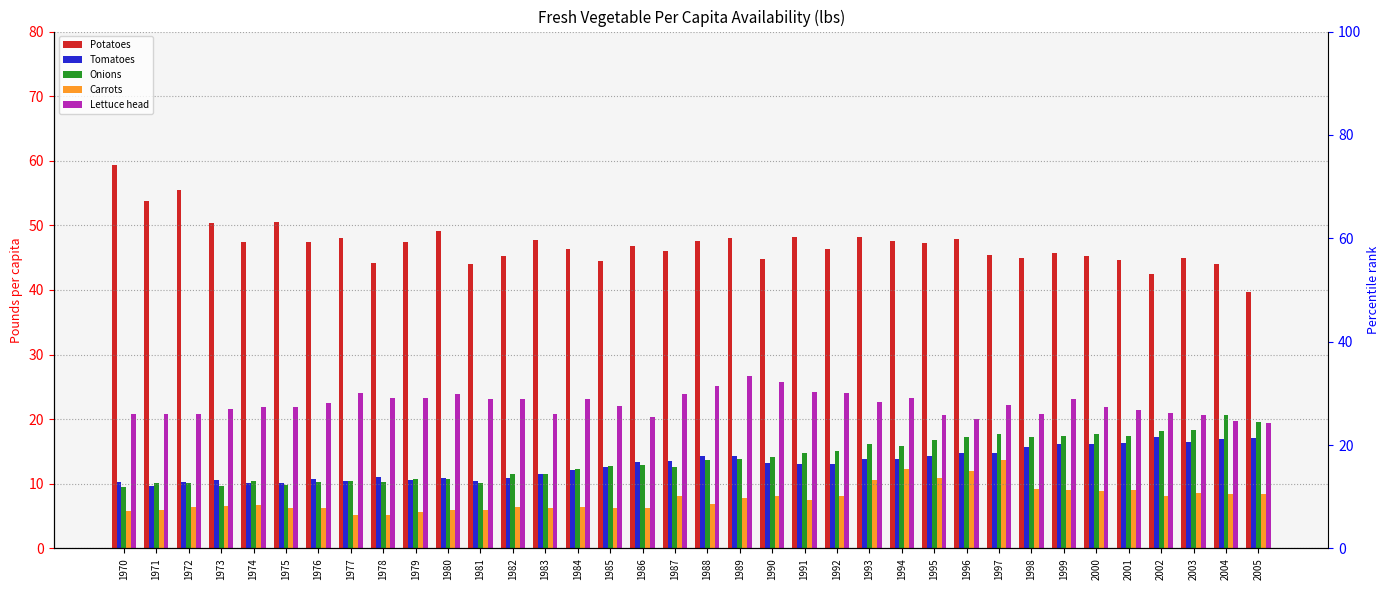

True or false: Lettuce head has a value of 11.4 at 1975.

False